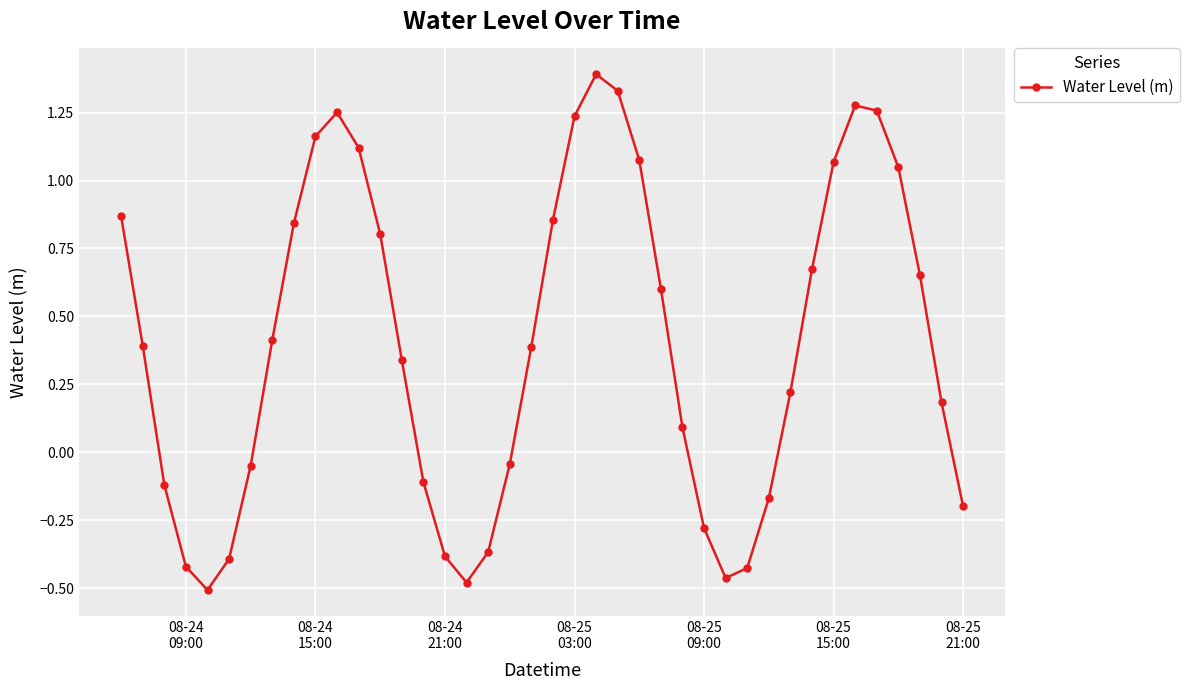

What is the maximum value shown in the chart?

1.4